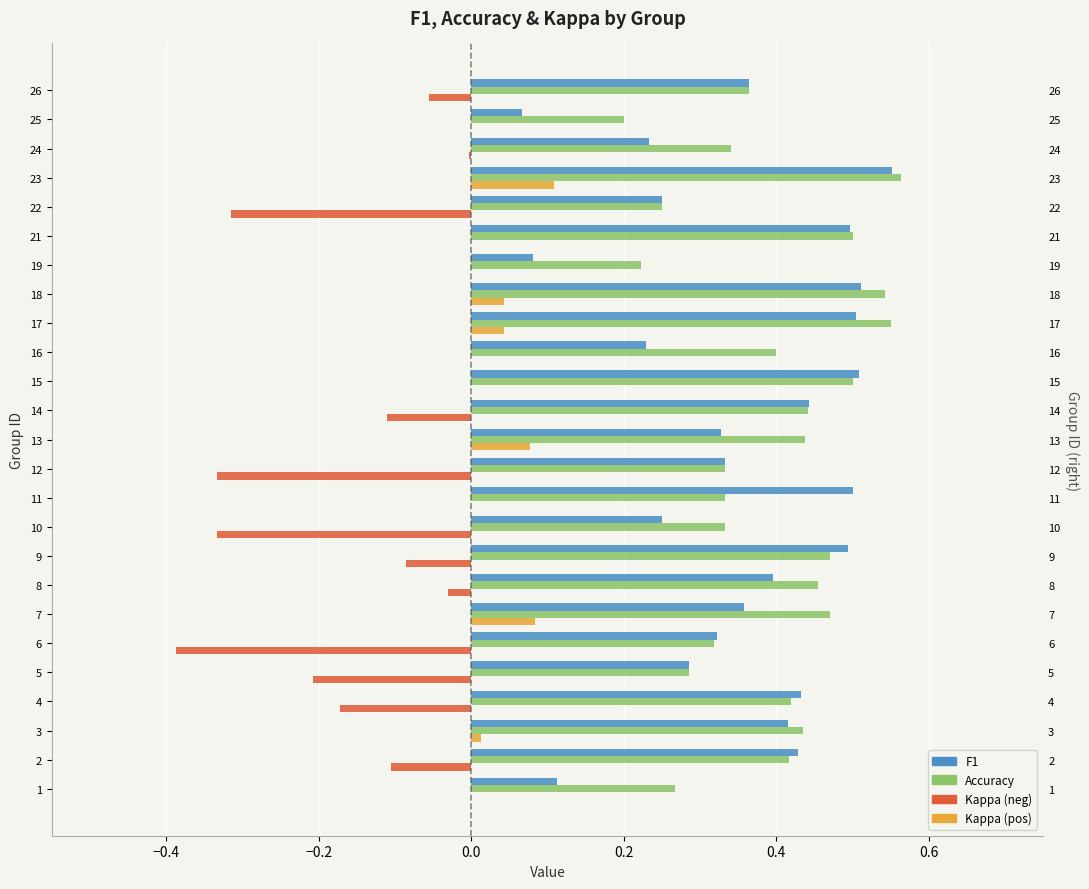

What is the minimum value for F1?

0.1